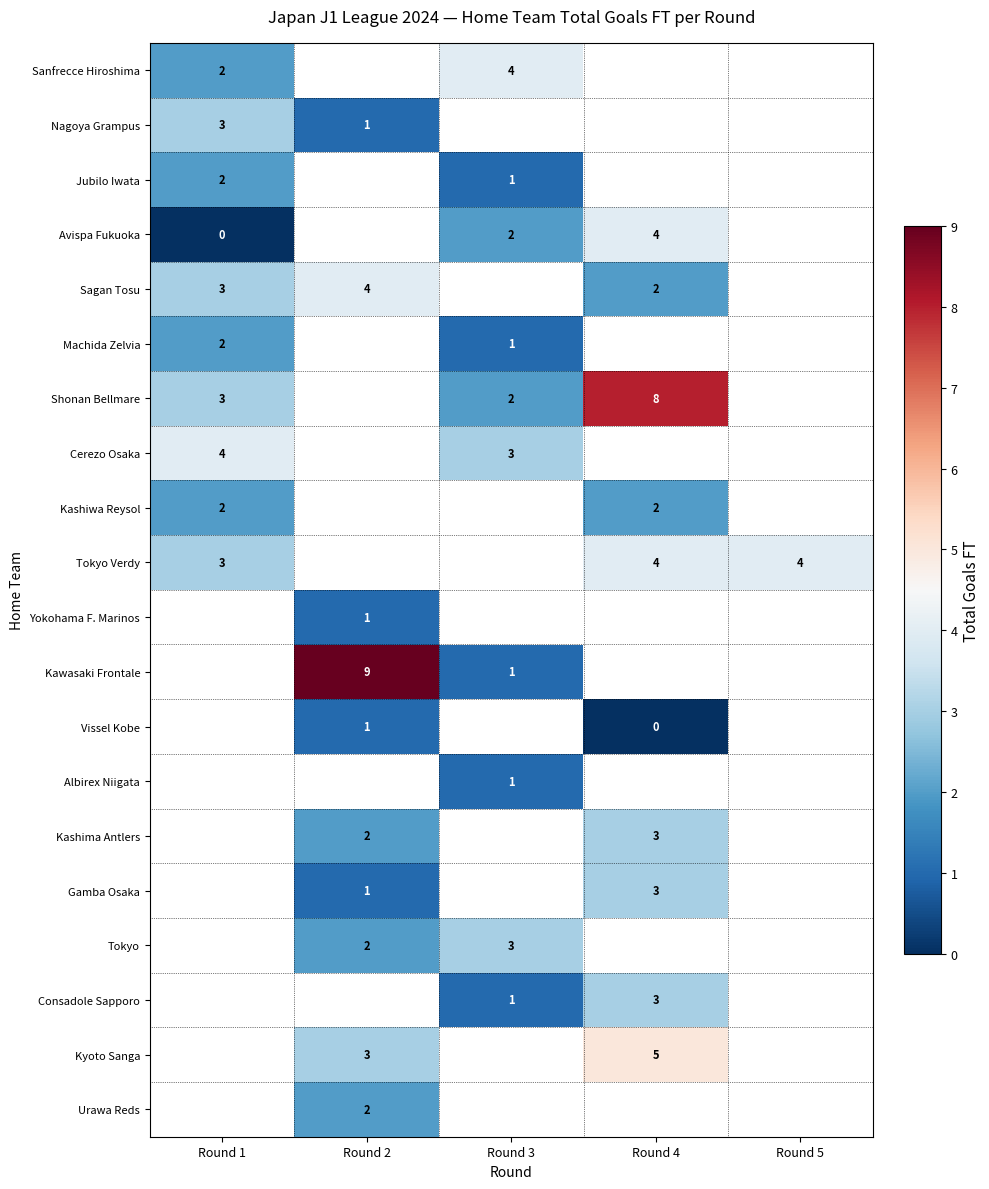

True or false: Tokyo has a value of 2 at Round 2.

True